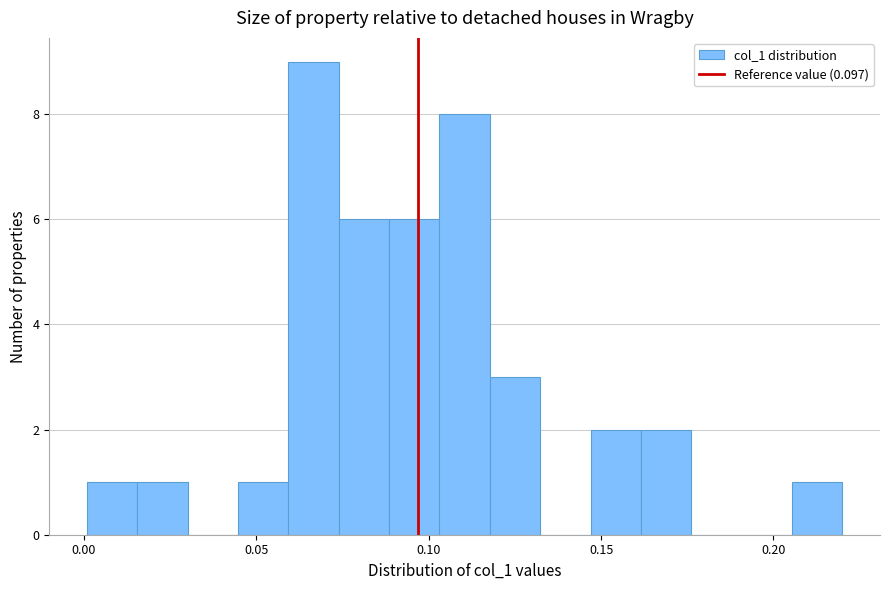

Read against the x-axis, roughly where is the centre of the tallest bar?

0.065